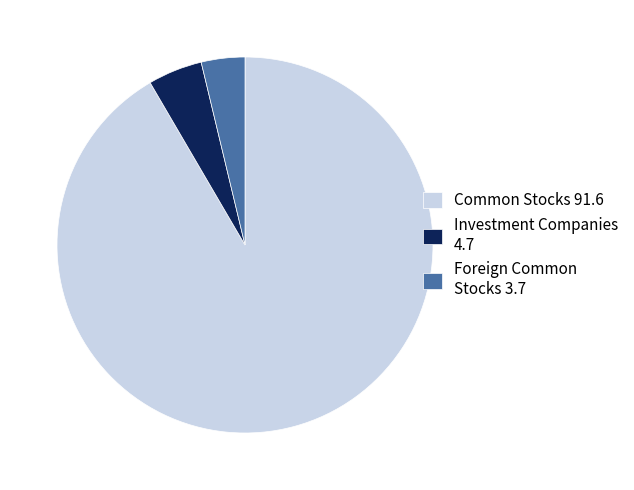

Is there a majority slice in this chart?

Yes